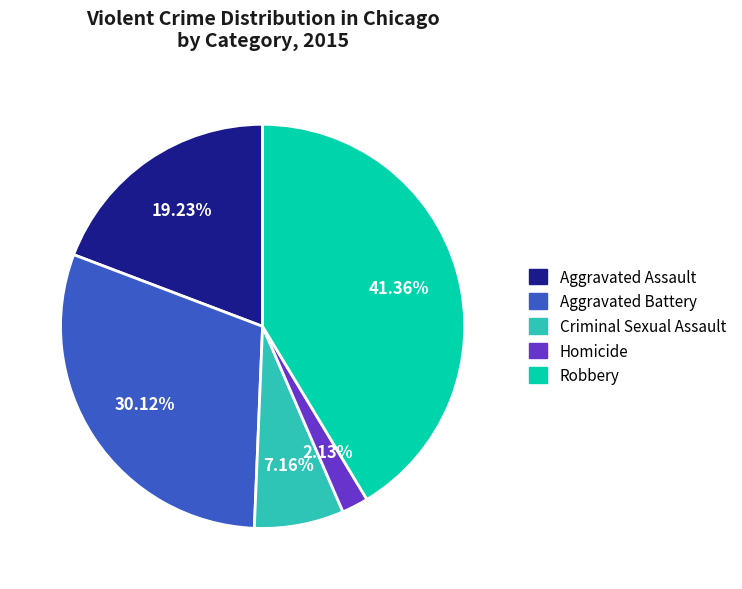

What percentage is the Homicide slice, to the nearest percent?

2%